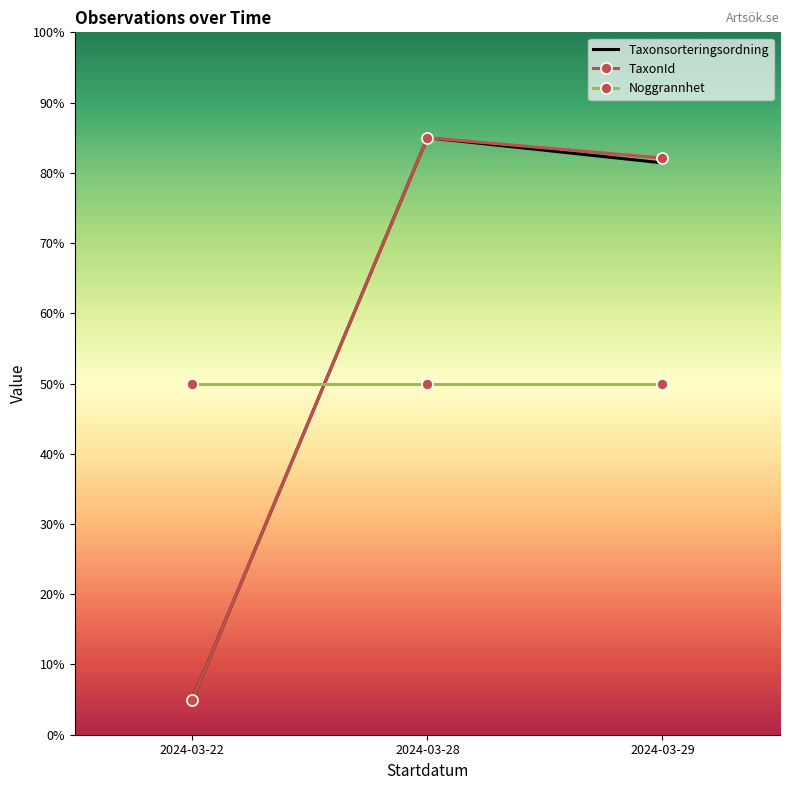

Which category has the highest value across all series?

2024-03-28